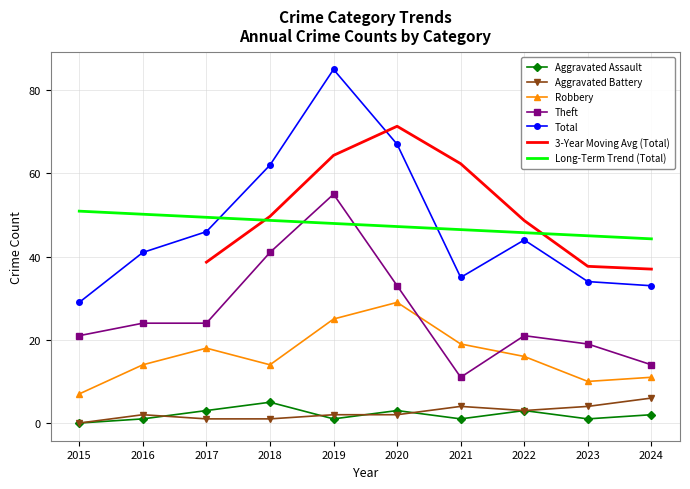

True or false: Robbery has a value of 11 at 2024.

True